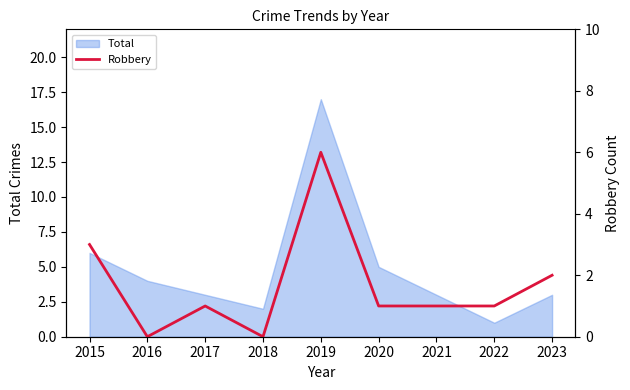

At which label is the value closest to 3?

2015